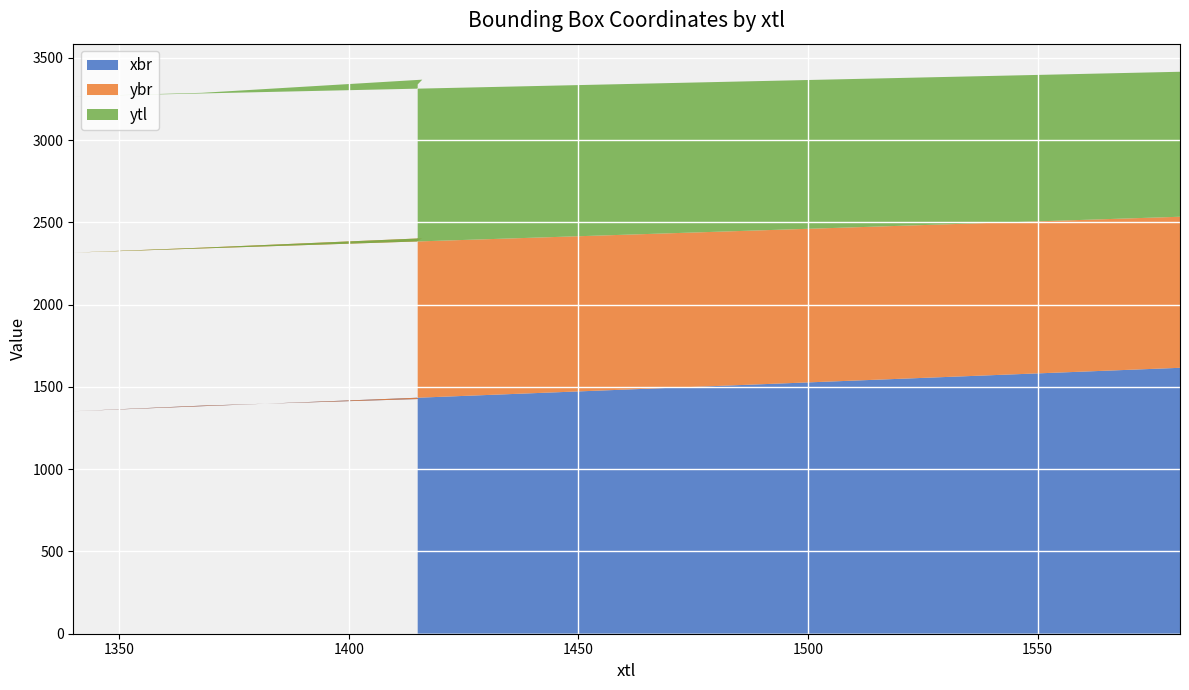

Reading left to right, what are all the values shown in this chart?

xbr: 1616	1352	1386	1427	1426
ybr: 918	964	960	976	962
ytl: 881	950	941	964	950